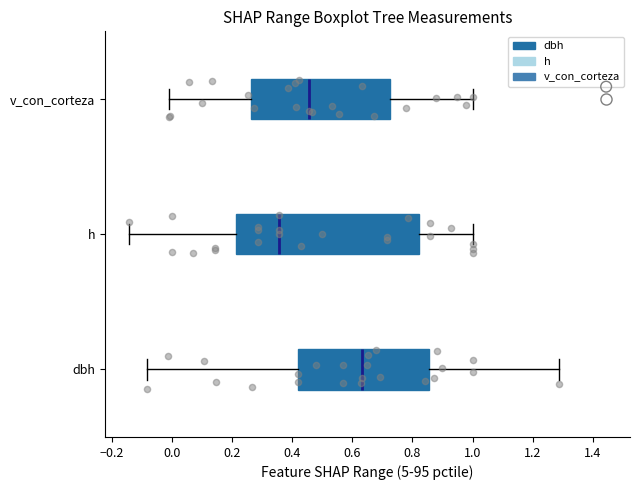

Comparing the boxes themselves (not the whiskers), which one is the widest?

h